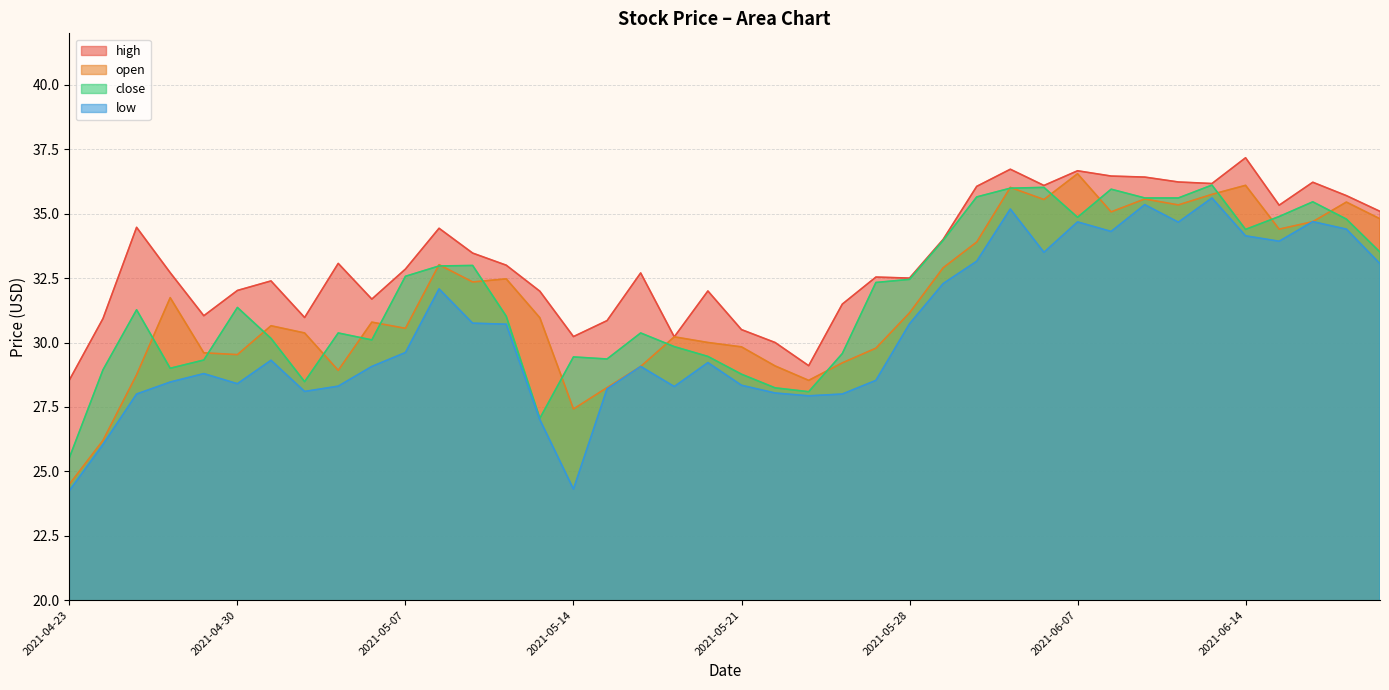

What is the label of the 21st point from the right?

2021-05-20